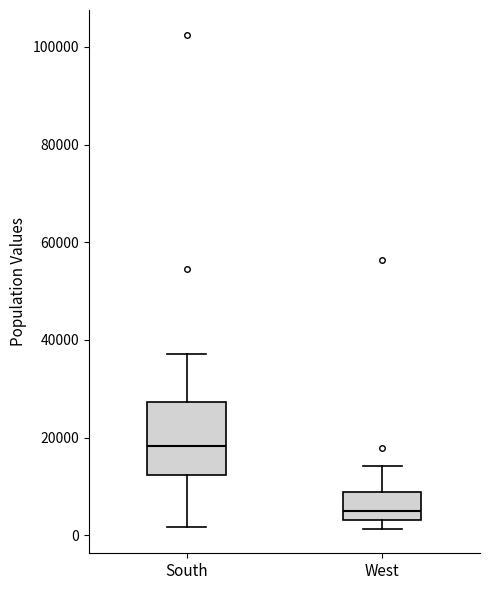

Reading left to right, transcribe this box plot: for each box, give where its median line is, the range the box spans, and where its two whiskers end, as read against the y-axis. The values are not printed on the chart, so give them approximately, as read against the axis.

South: median 18000, box 12000 to 28000, whiskers 2000 to 38000
West: median 4000 (just above the box's lower edge), box 4000 to 8000, whiskers 2000 to 14000